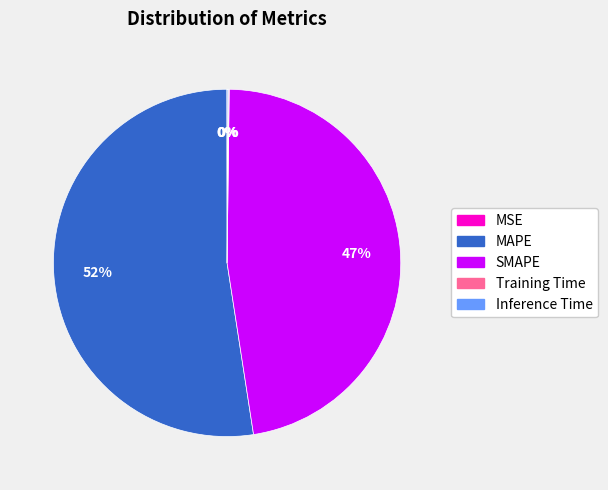

Which slice is the largest?

MAPE